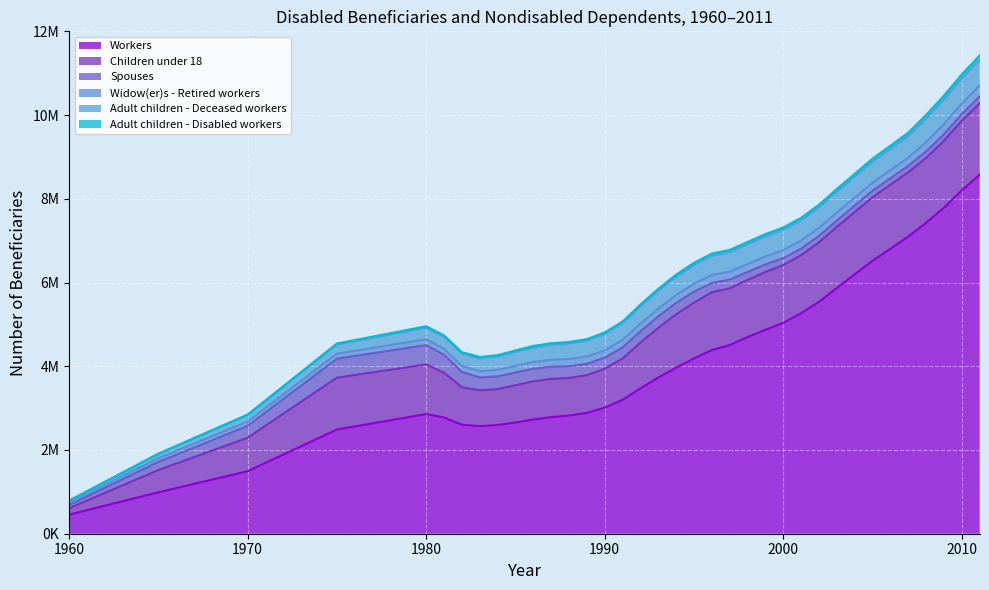

What is the minimum value for Widow(er)s - Retired workers?

53825